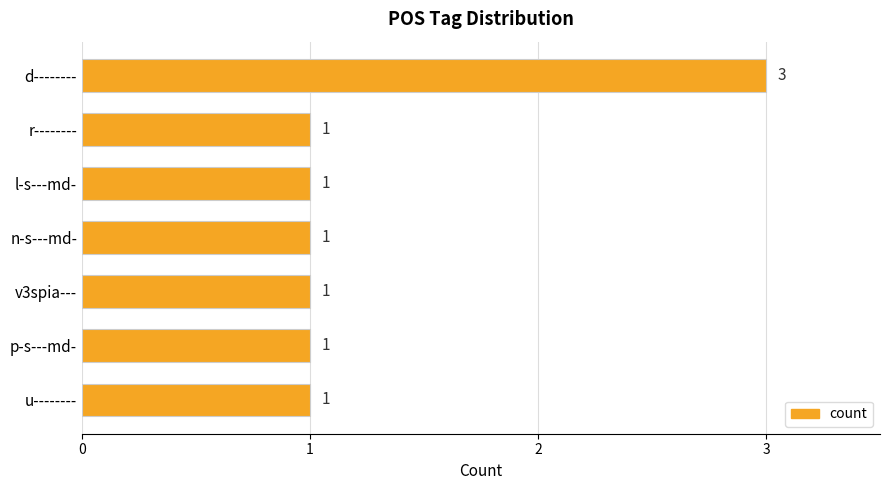

Which label corresponds to the largest value in the chart?

d--------